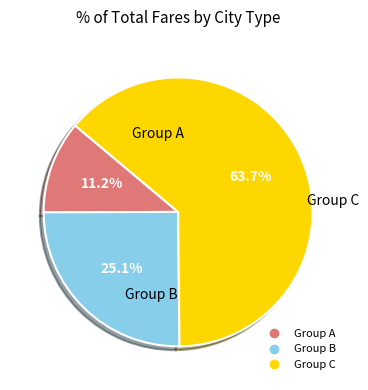

Is there a majority slice in this chart?

Yes